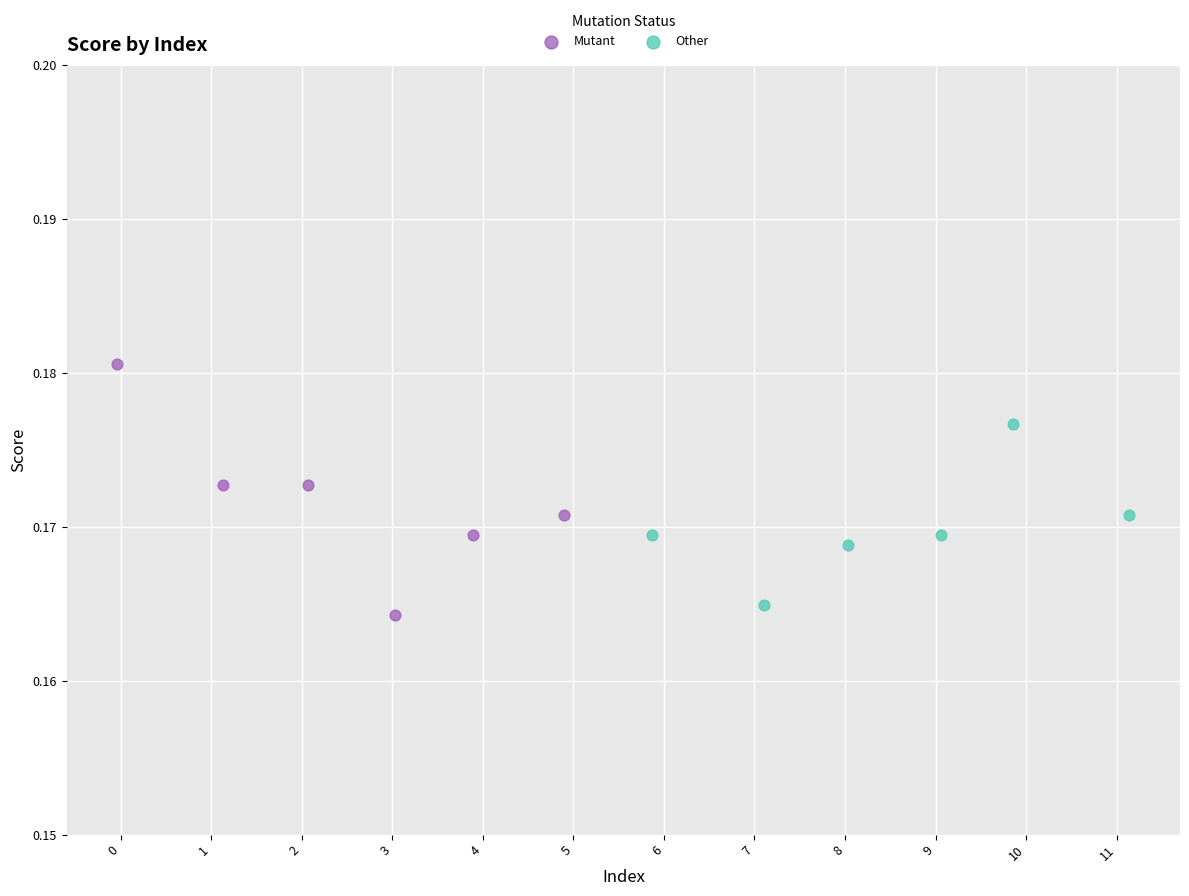

Which series has the largest Y range (max minus min)?

Mutant